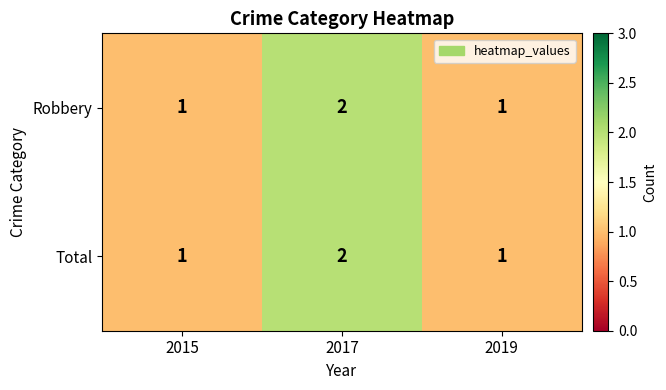

Count the Total values in the range 1 to 2.

3